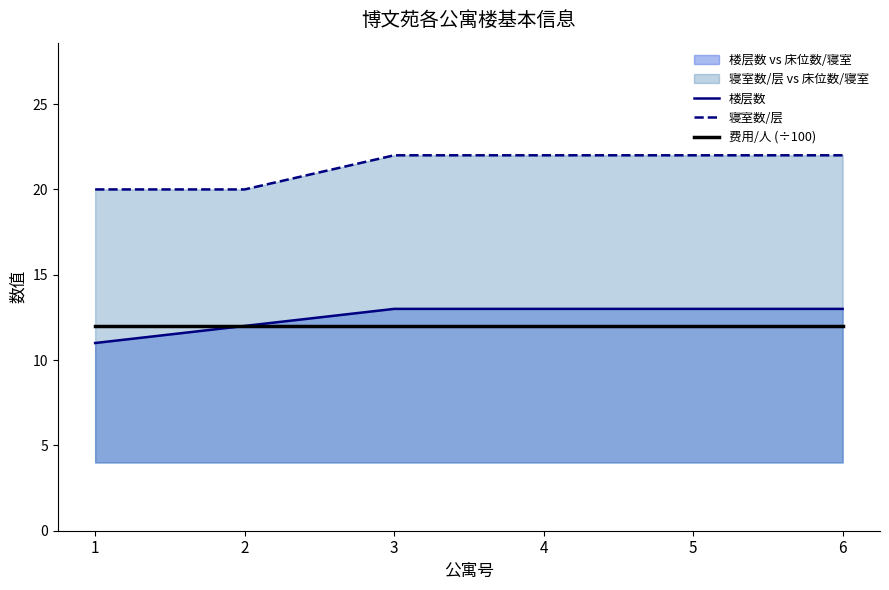

What is the value of the 费用/人 (÷100) point at the 1st from the left?

12